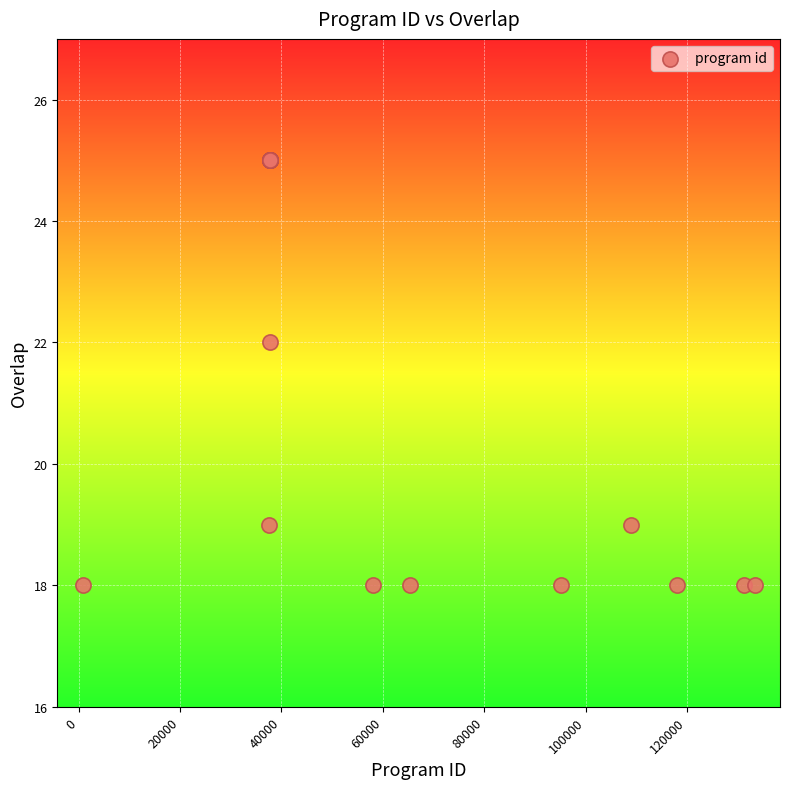

What Y value in the scatter plot is closest to 21?

22